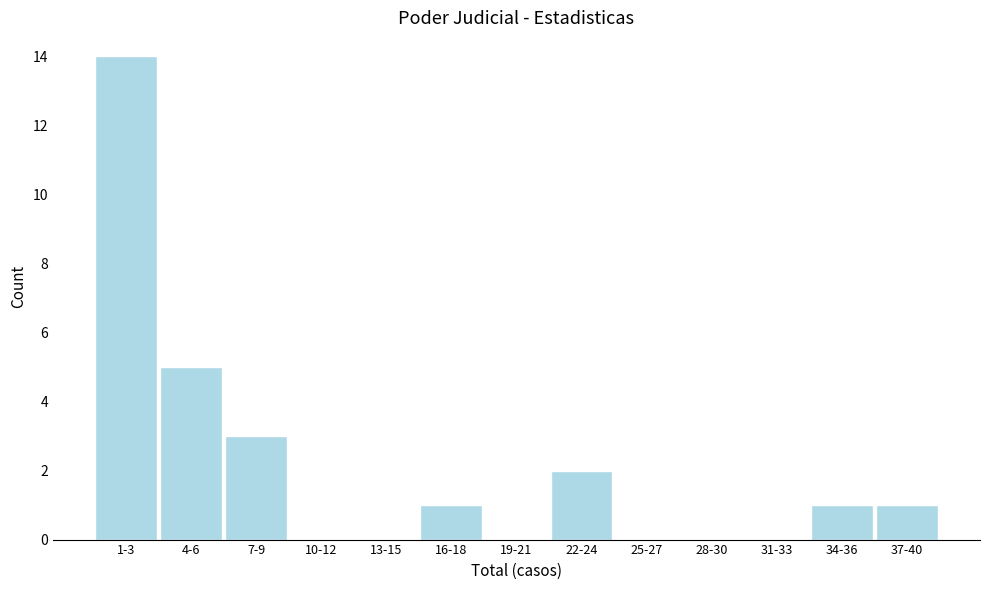

Reading left to right, what are all the values shown in this chart?

1-3=14	4-6=5	7-9=3	10-12=0	13-15=0	16-18=1	19-21=0	22-24=2	25-27=0	28-30=0	31-33=0	34-36=1	37-40=1